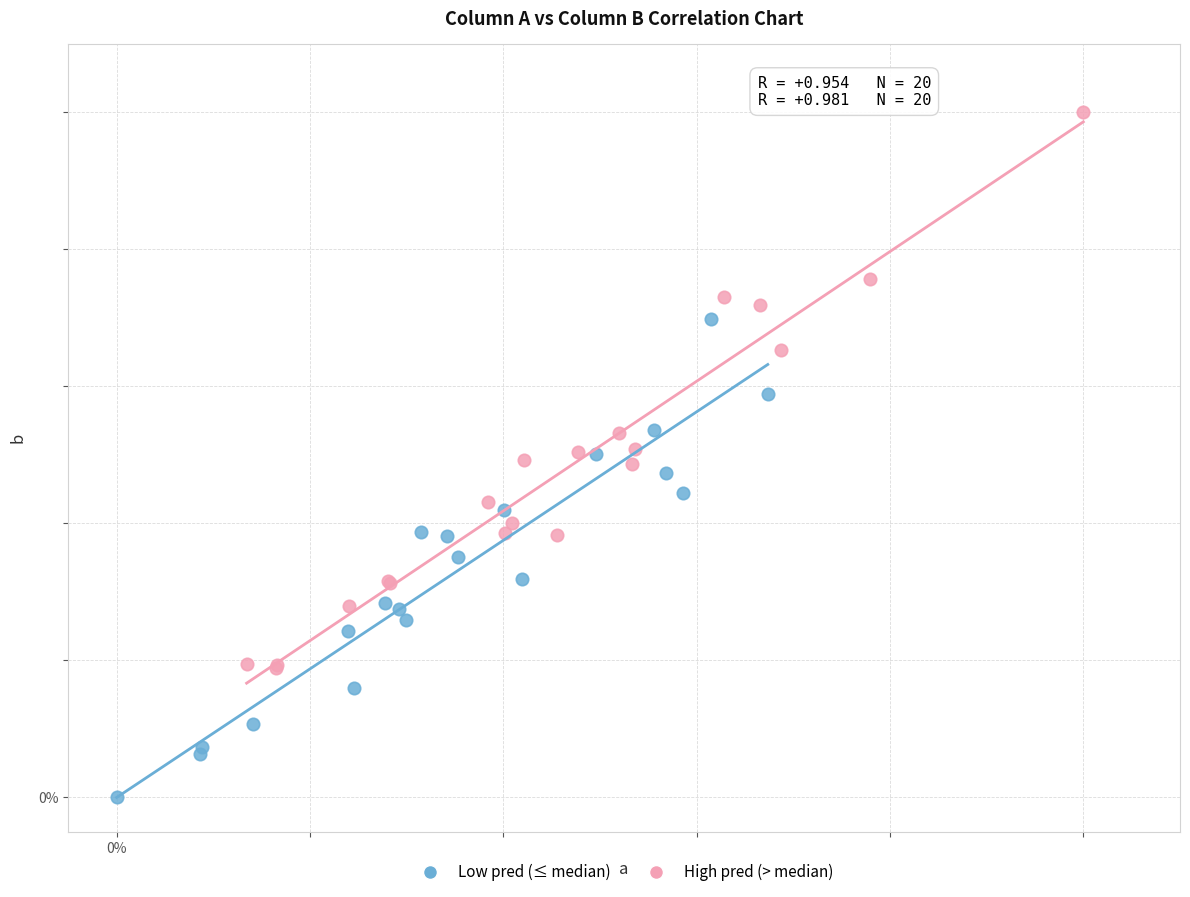

What are all the series names shown in the legend?

Low pred (≤ median), High pred (> median)